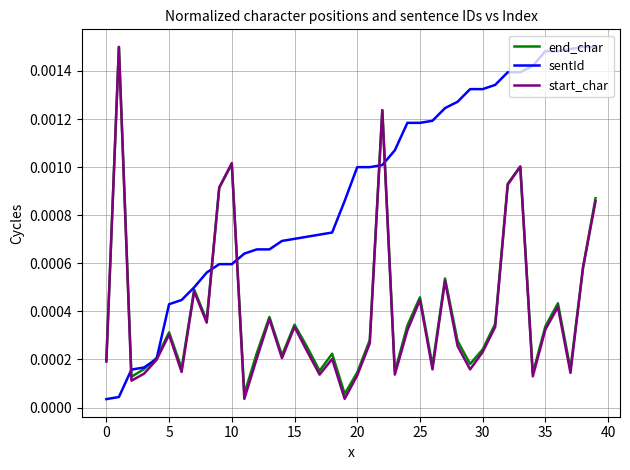

How many lines are shown in the chart?

3